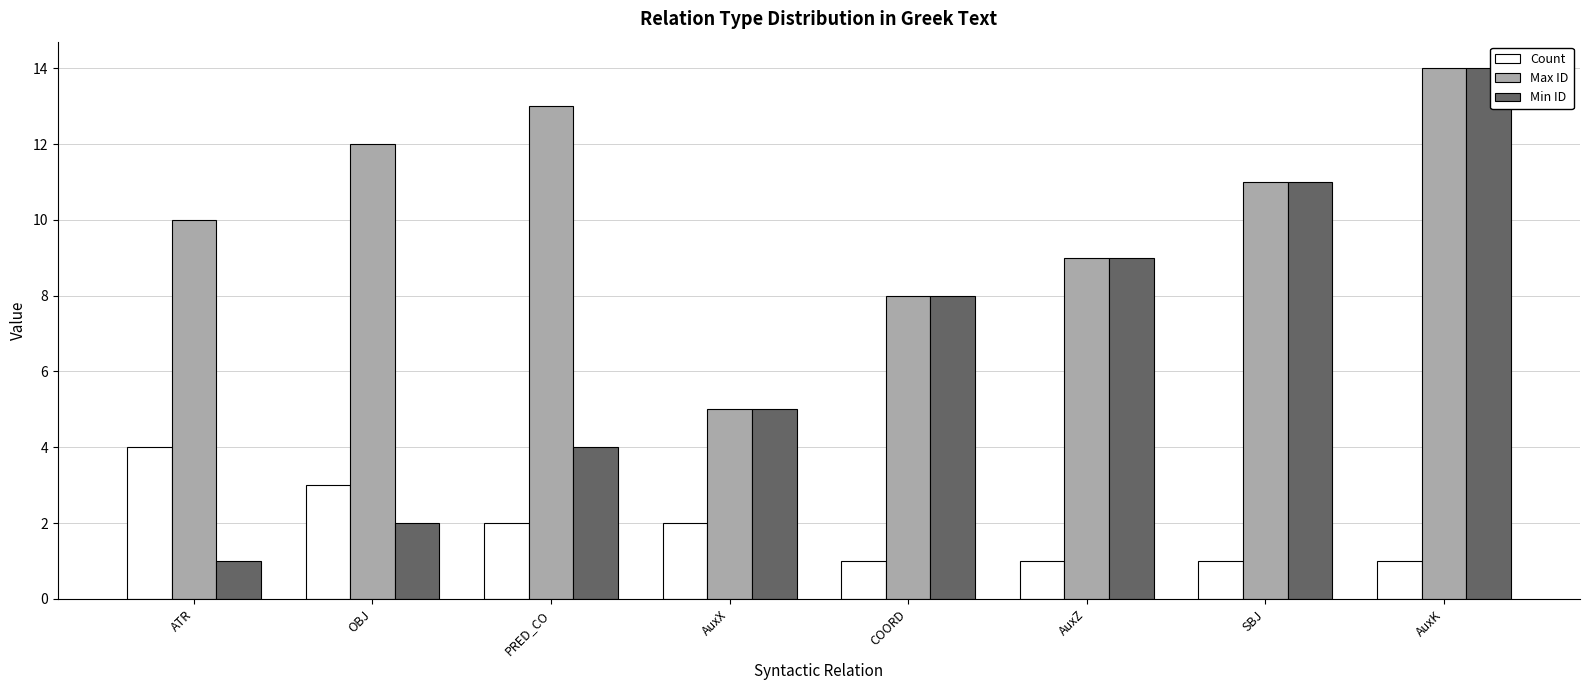

Are the bars grouped side by side (vs. stacked)?

Yes